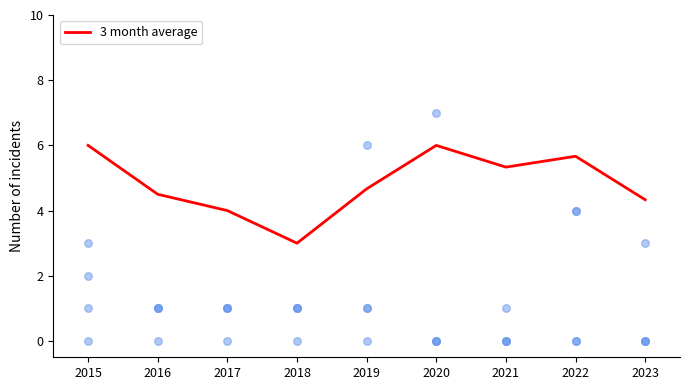

Approximately how many times larger is the value at 2019 compared to 2015?

0.8